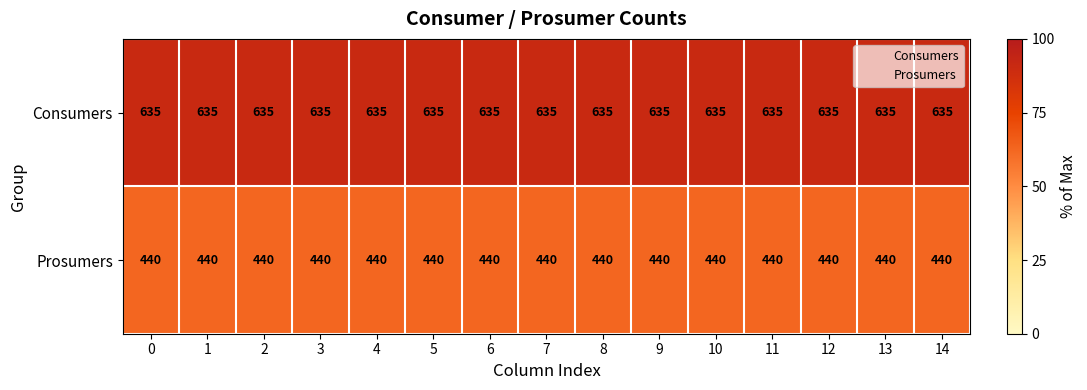

Count the number of categories in the chart.

15